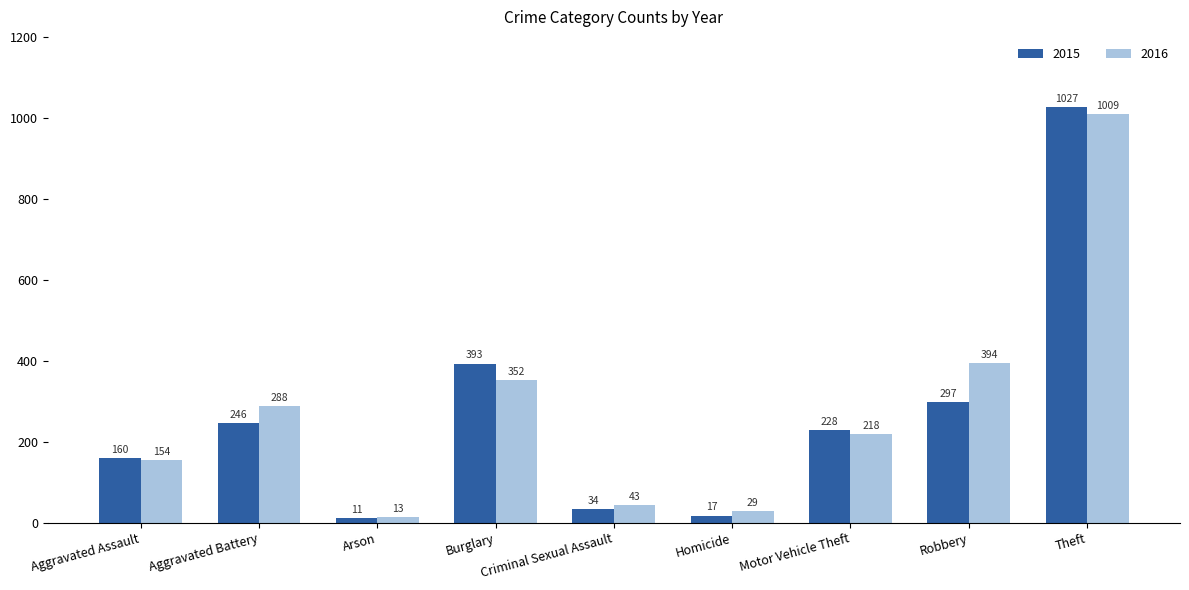

How many bars are there in total?

18